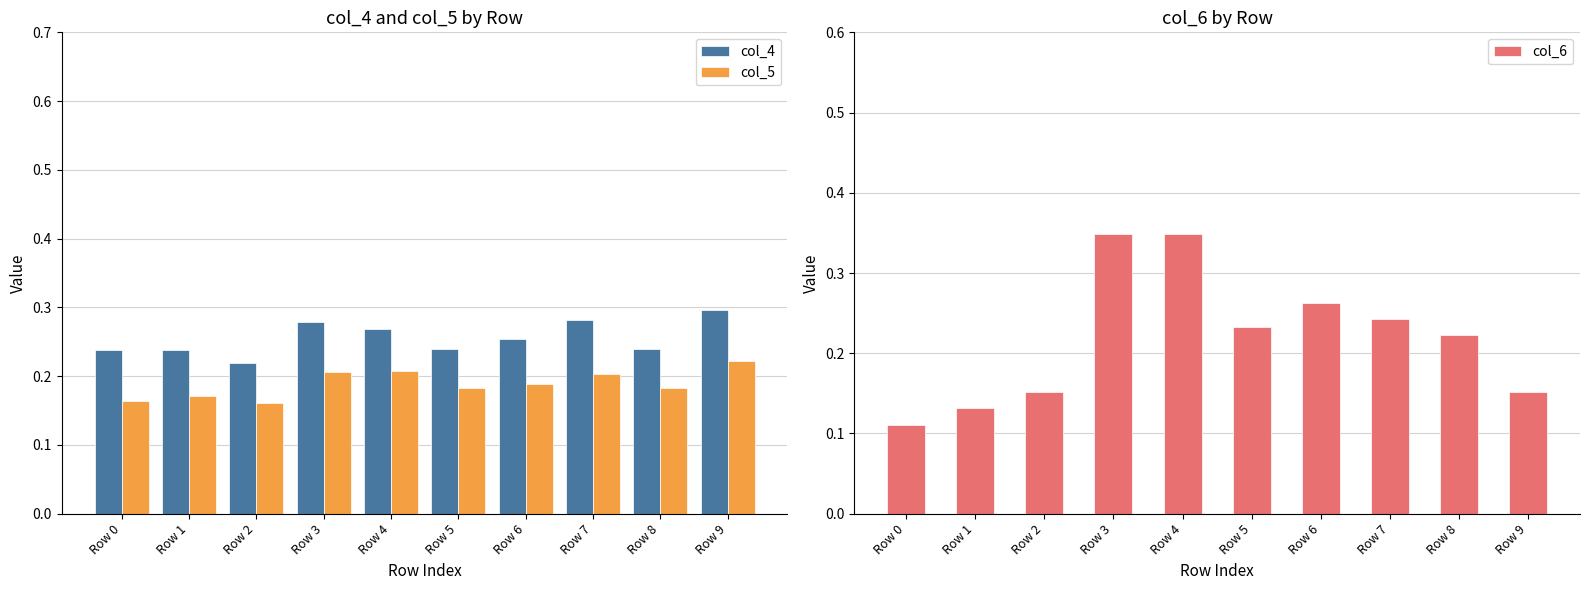

At which category does the chart reach its minimum across all series?

Row 0